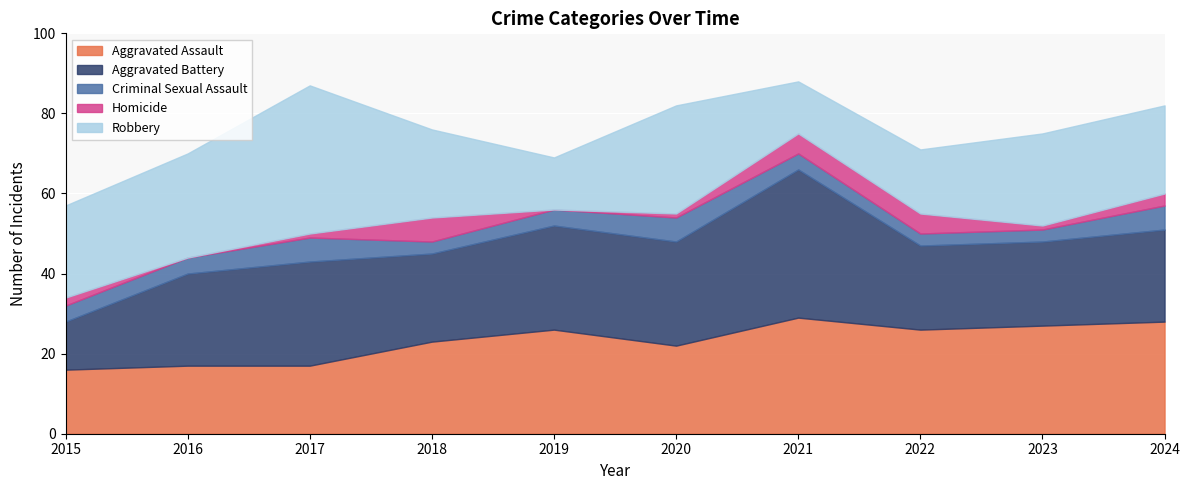

At how many categories does at least one series exceed 2?

10